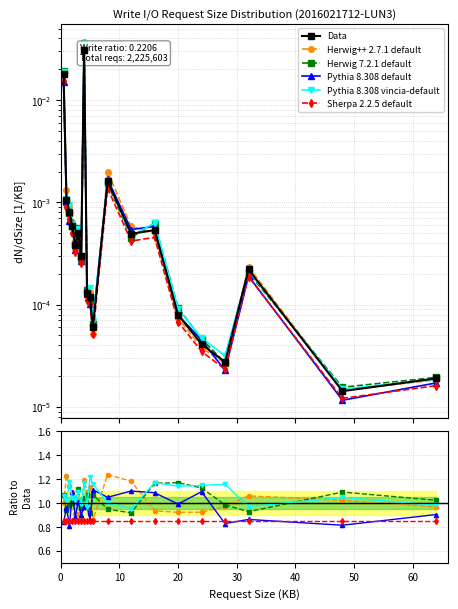

What is the lowest value of the Herwig 7.2.1 default series?

0.9